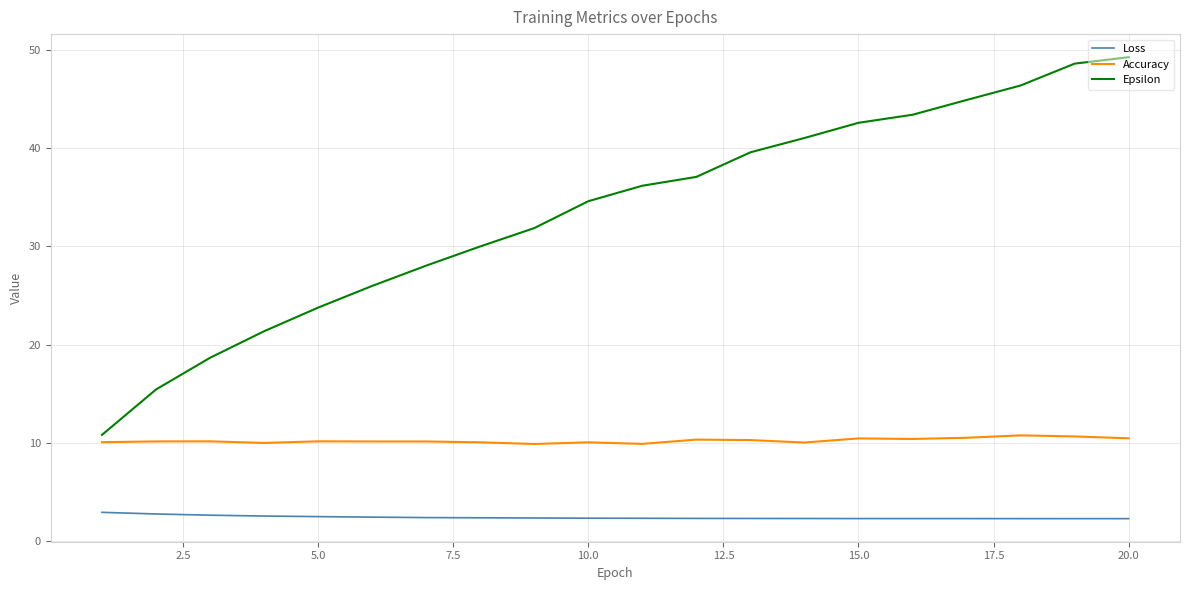

Which series has the widest spread of values?

Epsilon